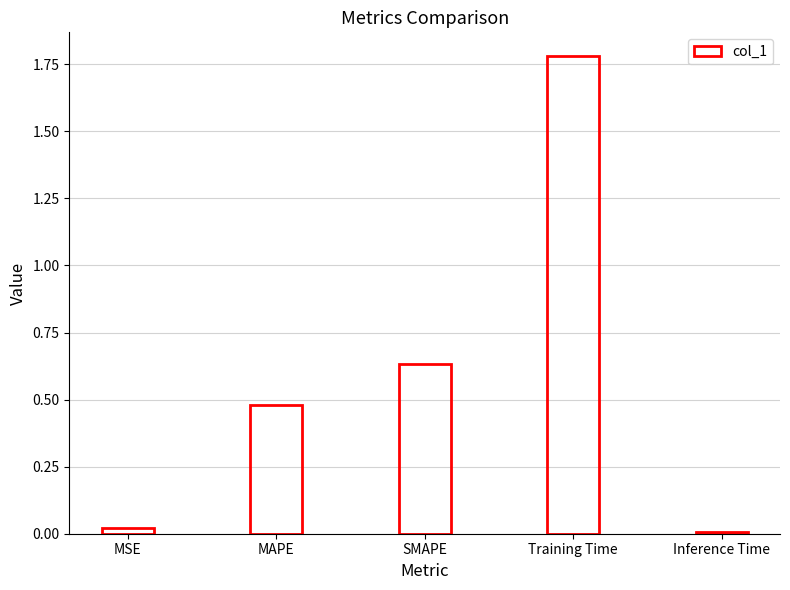

Which category has the highest value across all series?

Training Time